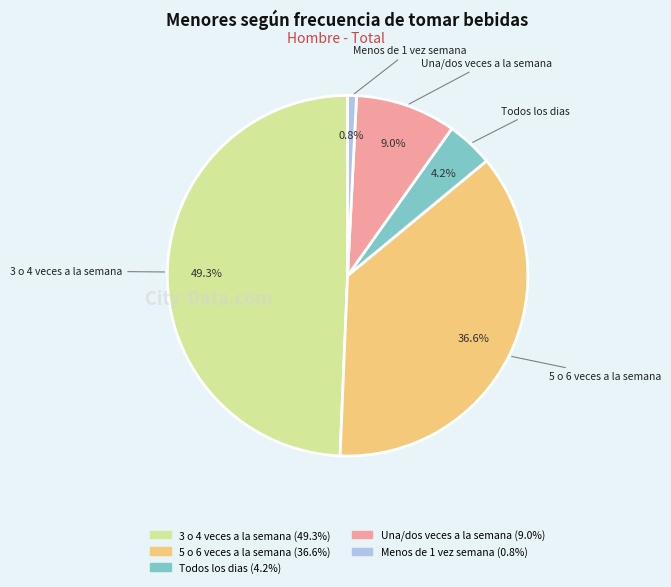

Is it true that 5 o 6 veces a la semana is 37% of the pie?

True